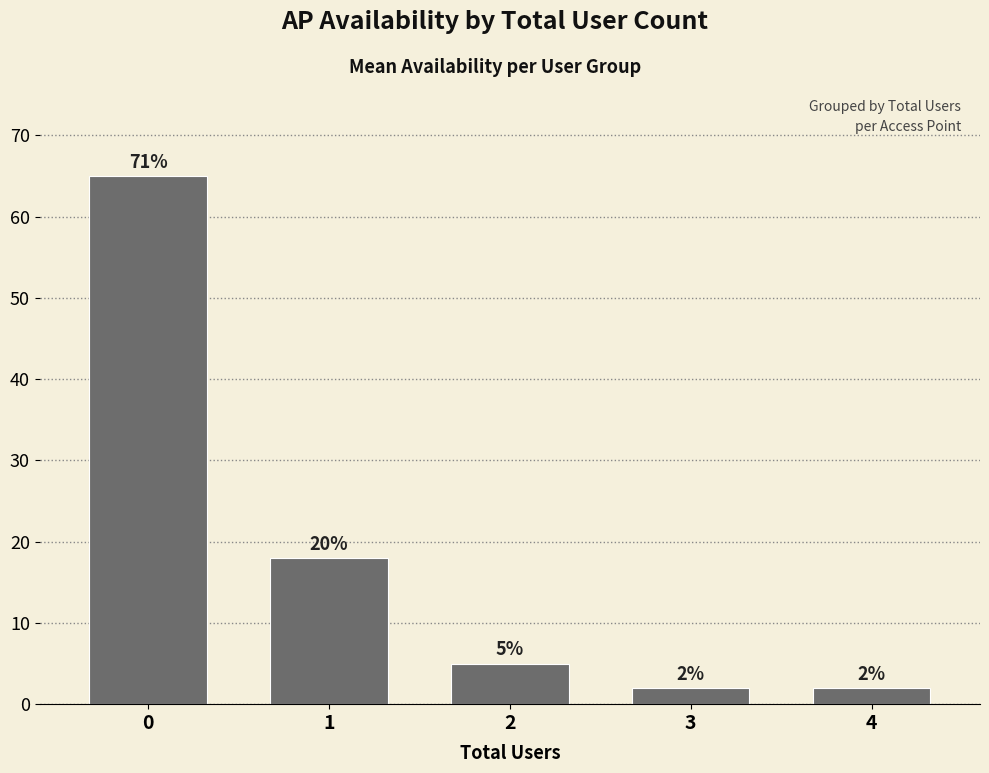

The value at 0 is 65. True or false?

True